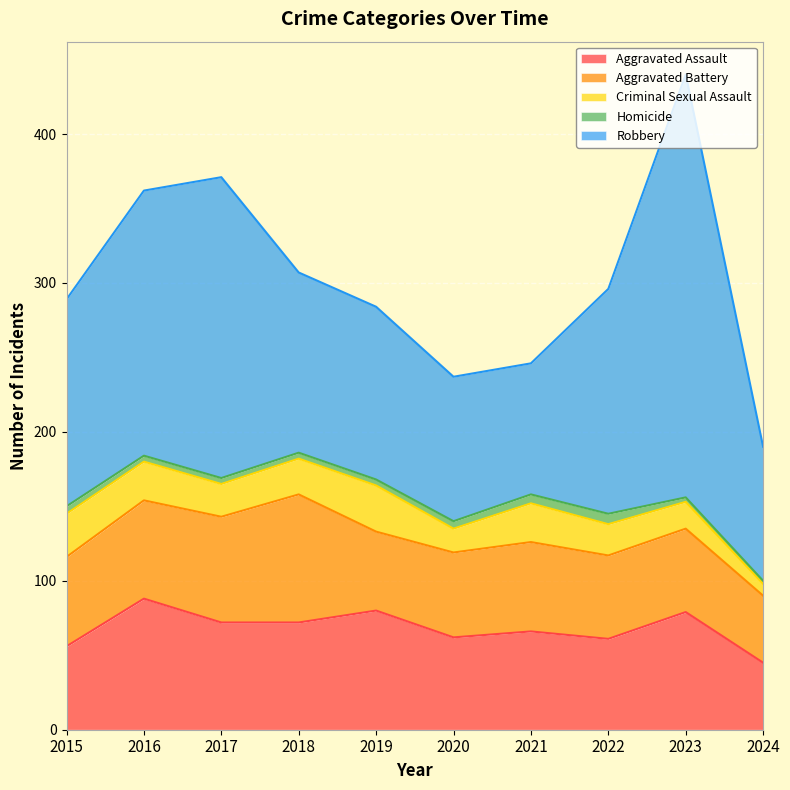

What is the lowest value of the Robbery series?

88